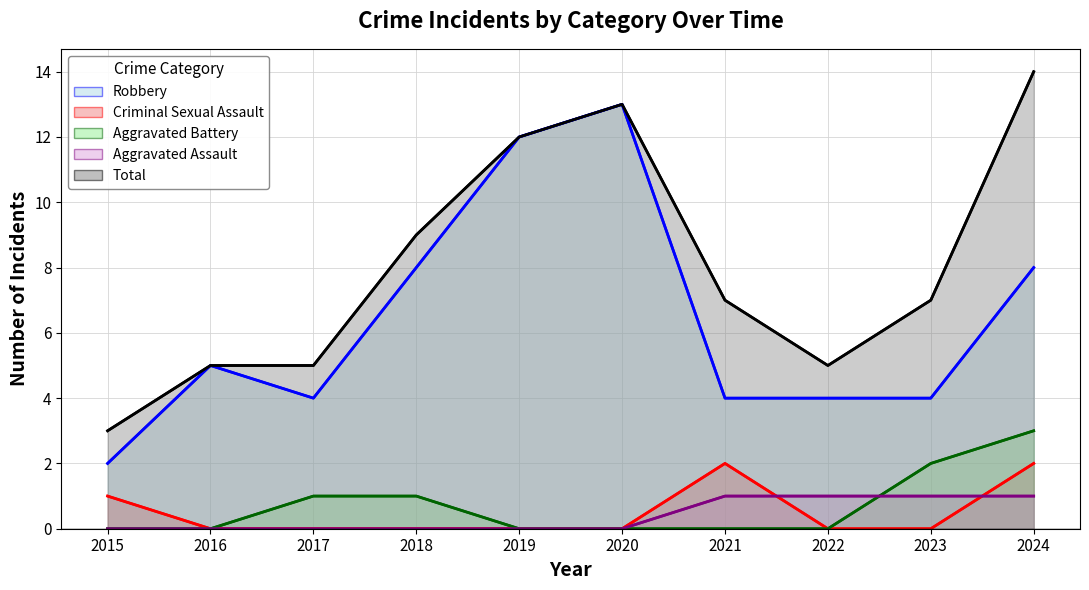

Which series has the widest spread of values?

Robbery